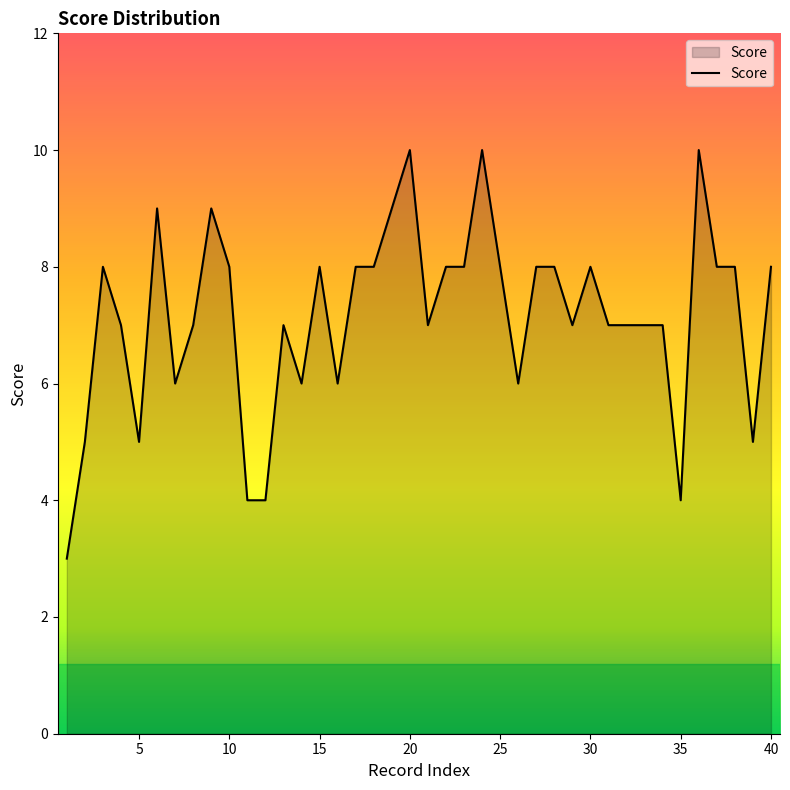

What is the difference between the maximum and minimum values?

7